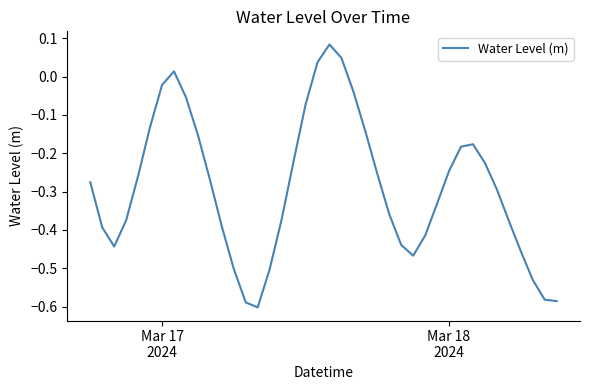

What is the difference between the maximum and minimum values?

0.7